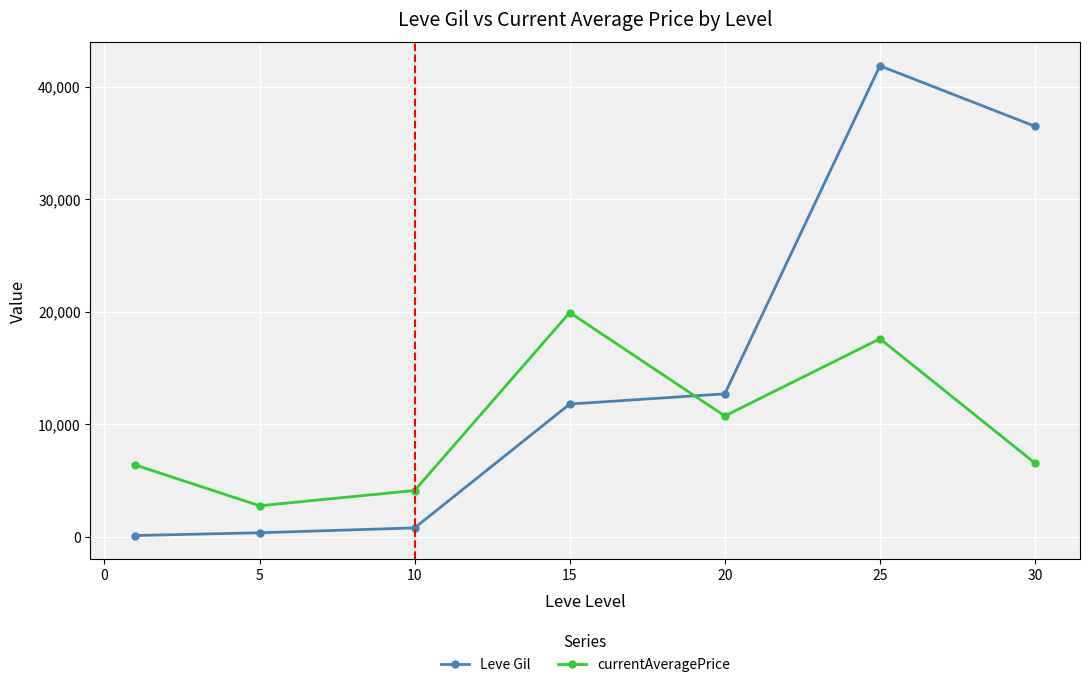

In currentAveragePrice, how many points are lower than both neighbors (excluding endpoints)?

2